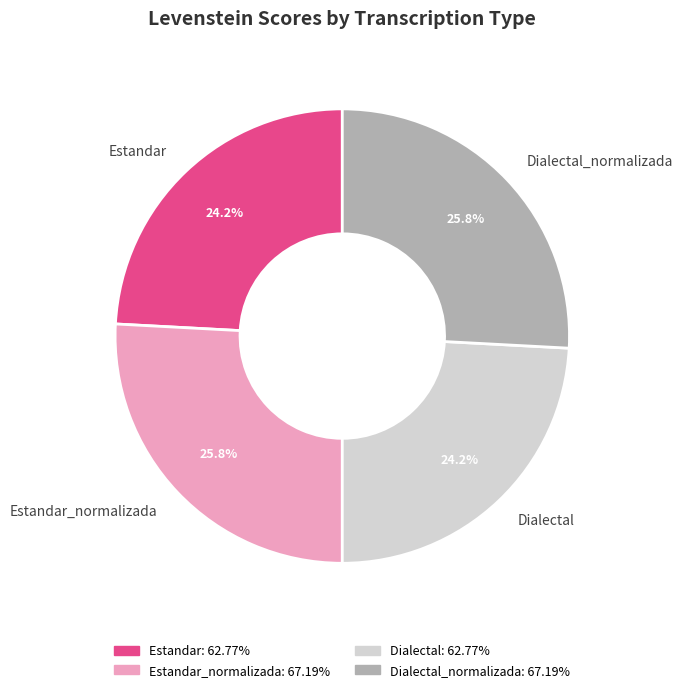

Which has a higher value, Estandar_normalizada or Estandar?

Estandar_normalizada